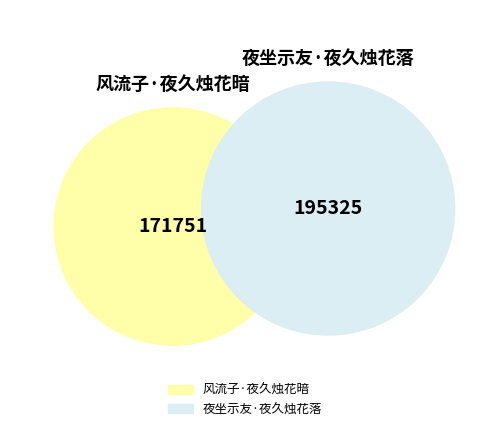

To the nearest percent, what is the average slice percentage?

50%